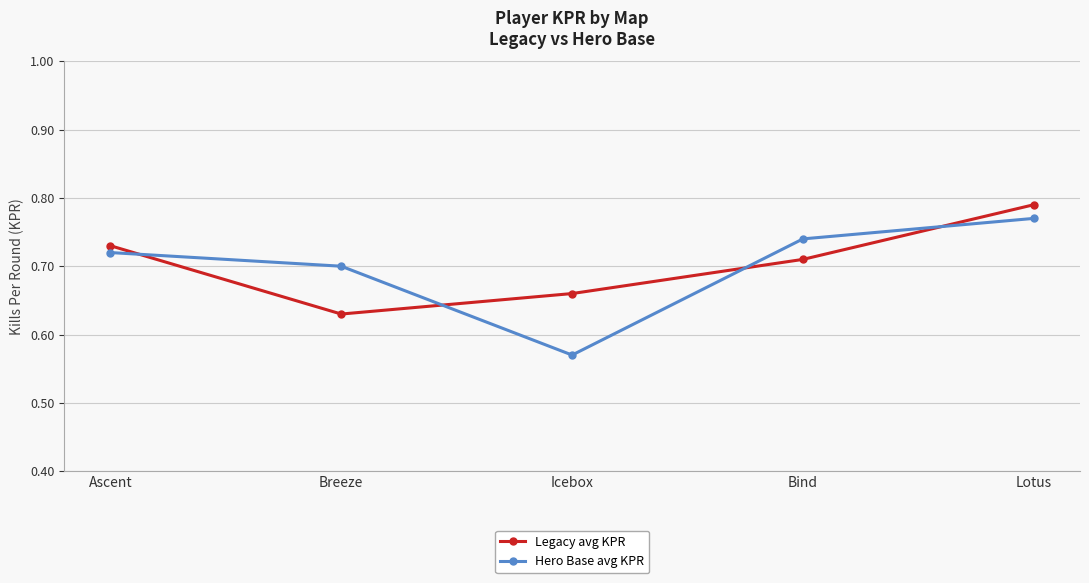

What is the label of the 3rd point from the right?

Icebox